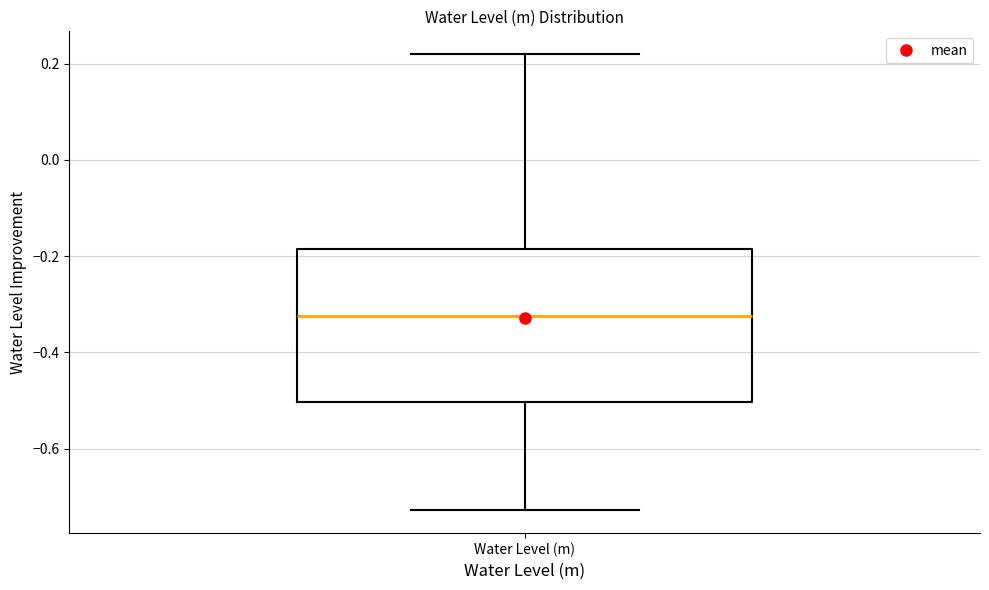

Read this box plot against the y-axis: the position of the median line, the range covered by the box, and the ends of both whiskers. The values are not printed on the chart, so give them approximately, as read against the axis.

median -0.32, box -0.50 to -0.18, whiskers -0.72 to 0.22